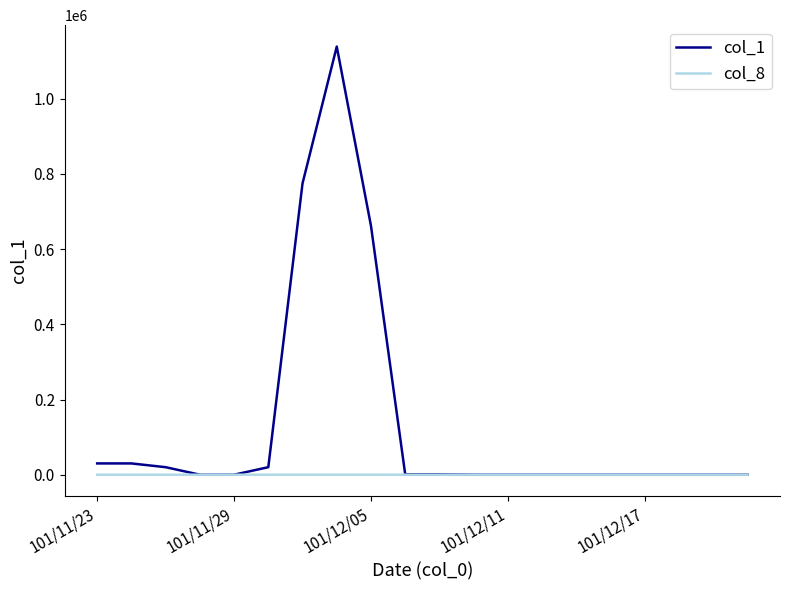

Which series has the widest spread of values?

col_1